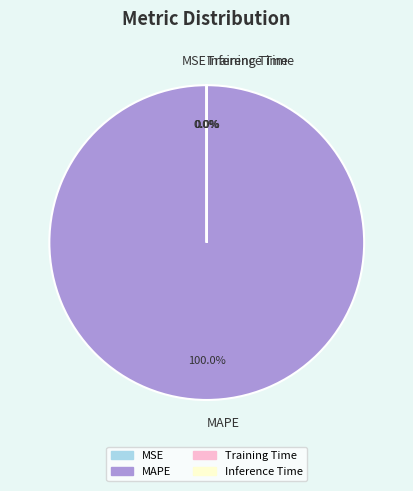

Does any single category account for the majority?

Yes